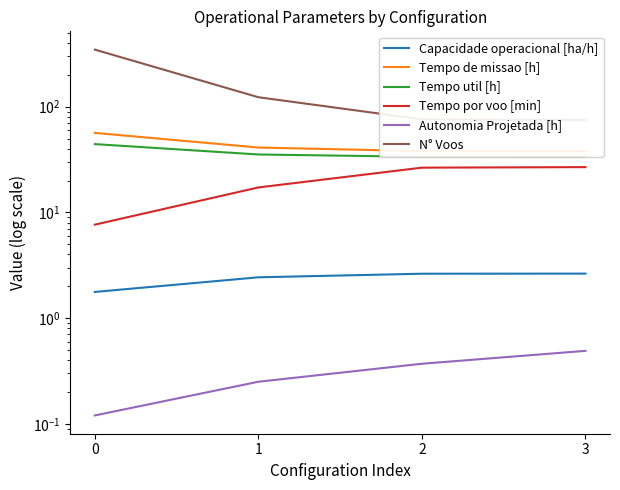

Is it true that Tempo de missao [h] equals 41.1 at 1?

True